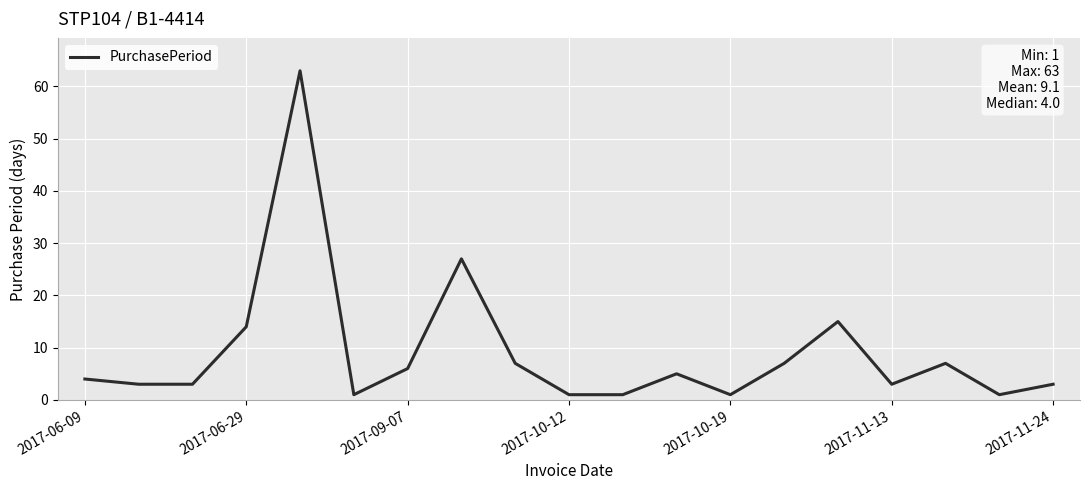

What is the maximum value shown in the chart?

63